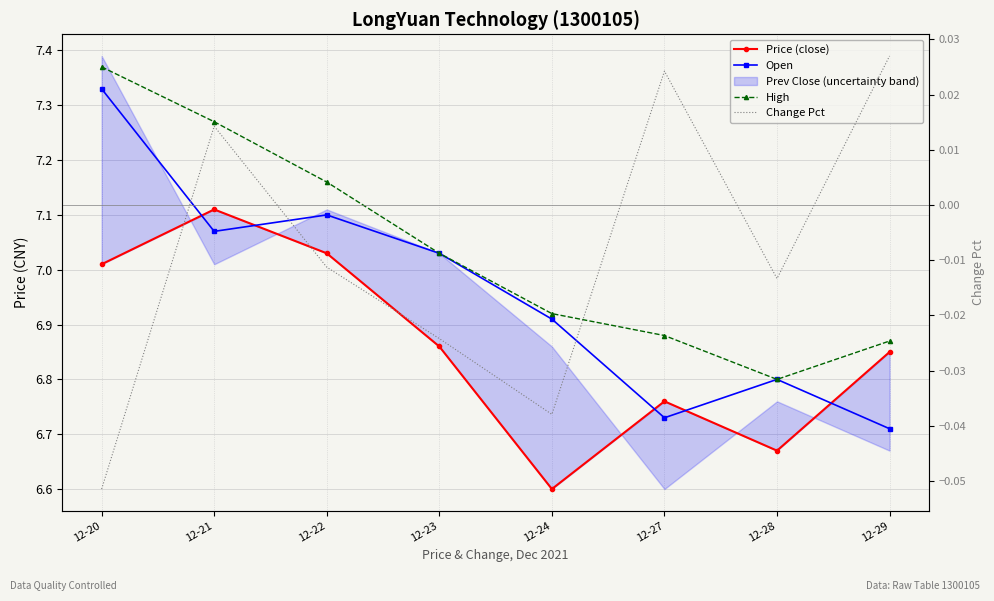

What is the sum of the High values at 12-20 and 12-28?

14.2